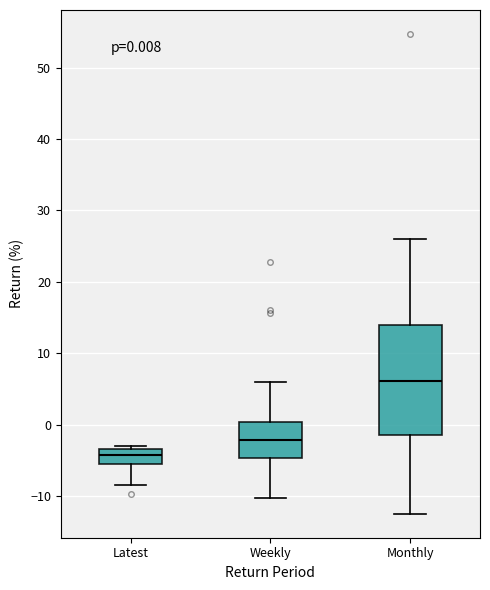

Which box has the lowest median line?

Latest